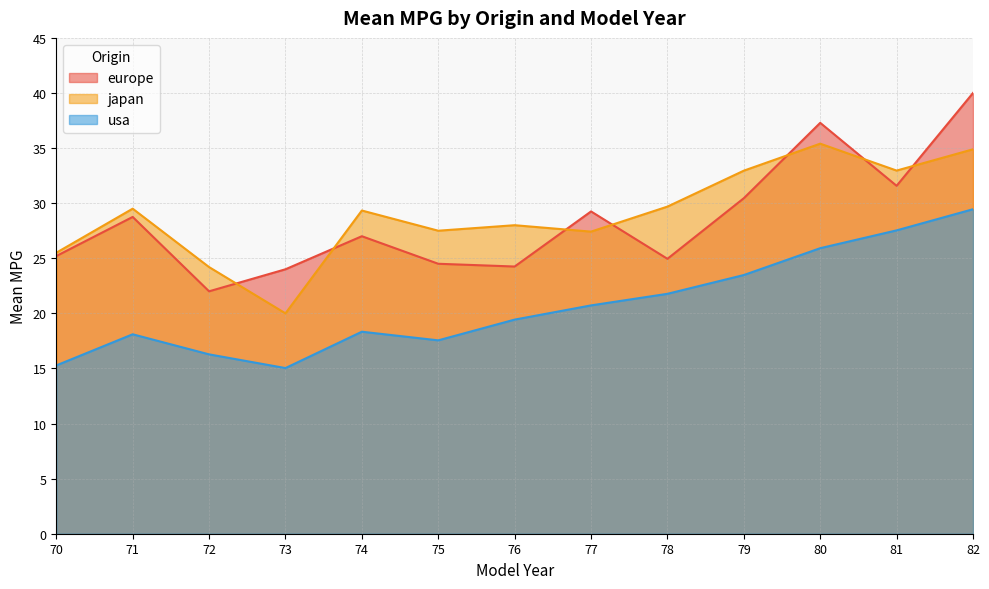

True or false: usa and europe intersect in this chart.

False